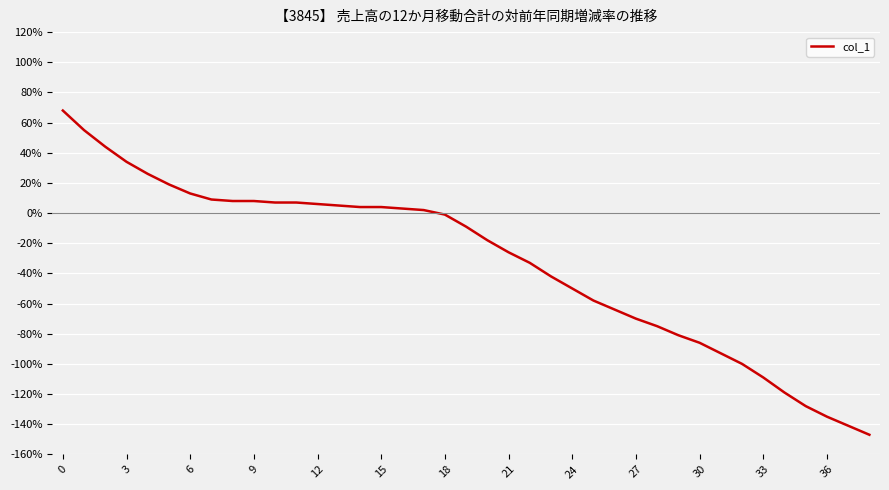

What is the difference between the maximum and minimum values?

215